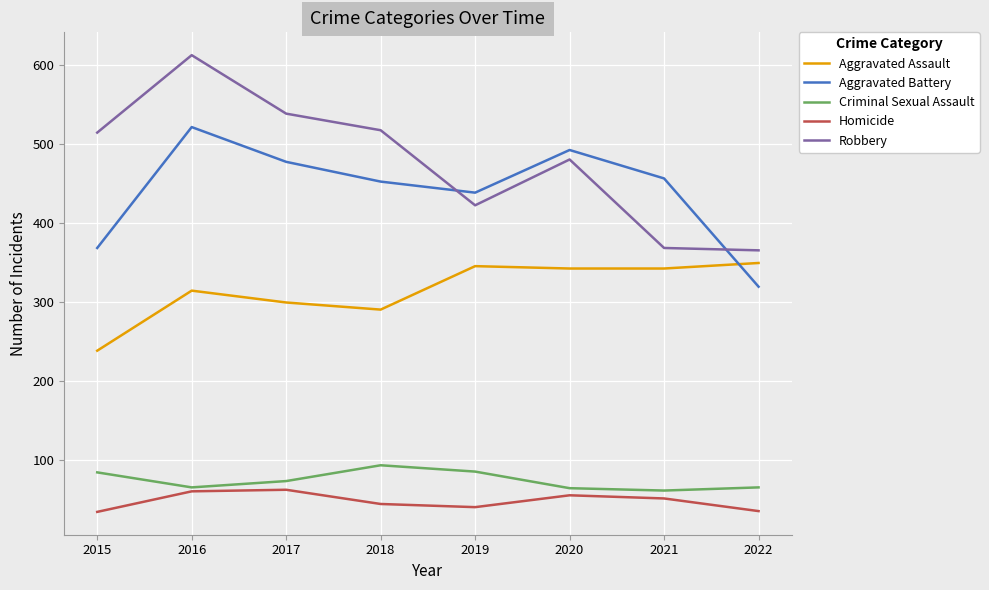

Is the value of Aggravated Assault at 2021 greater than the value of Criminal Sexual Assault at 2021?

Yes